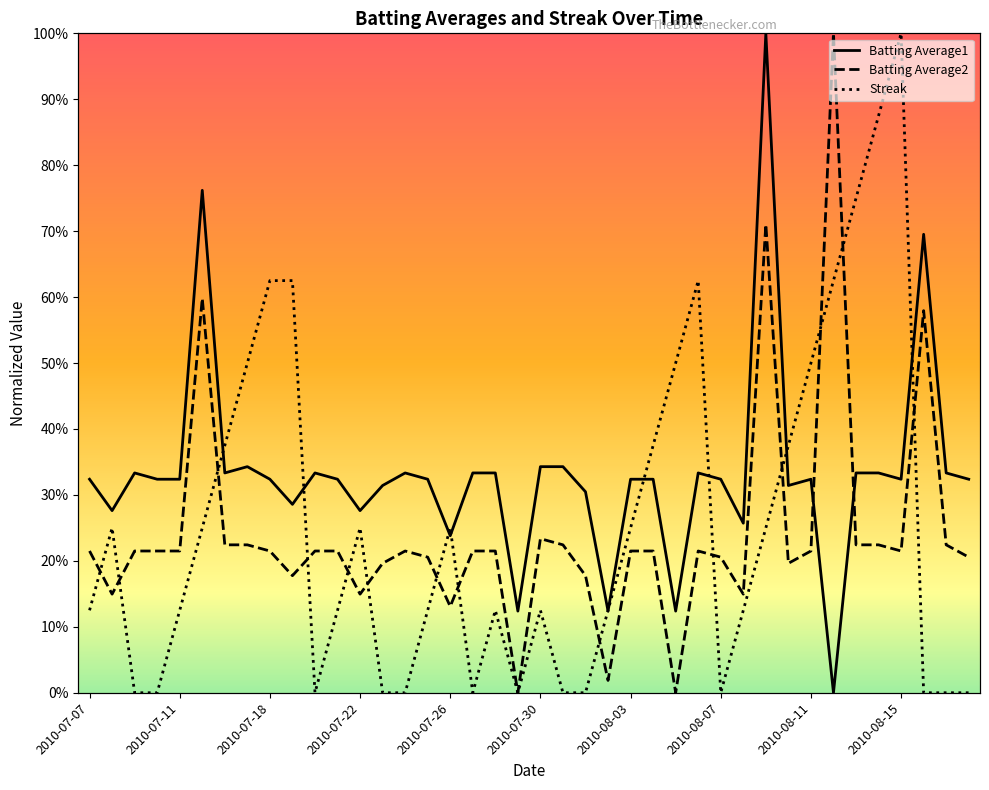

Where is the first local maximum for Batting Average1?

2010-07-09